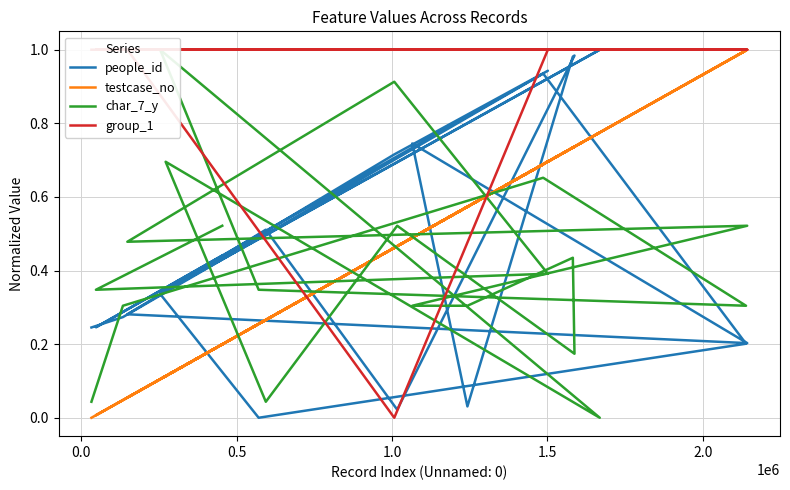

What are all the series names shown in the legend?

people_id, testcase_no, char_7_y, group_1